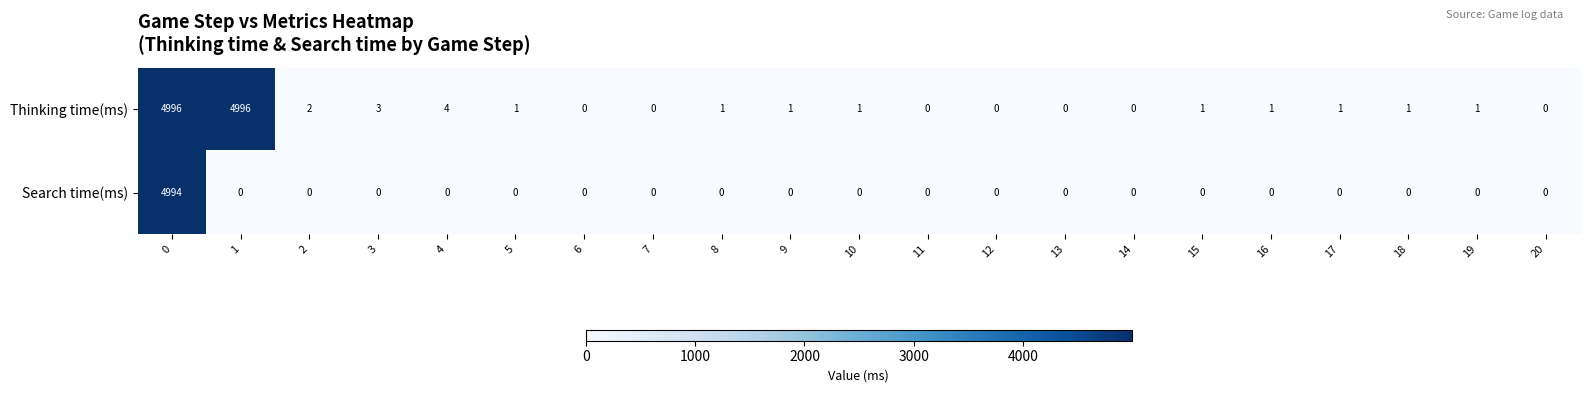

Which series changed the most between 12 and 17?

Thinking time(ms)